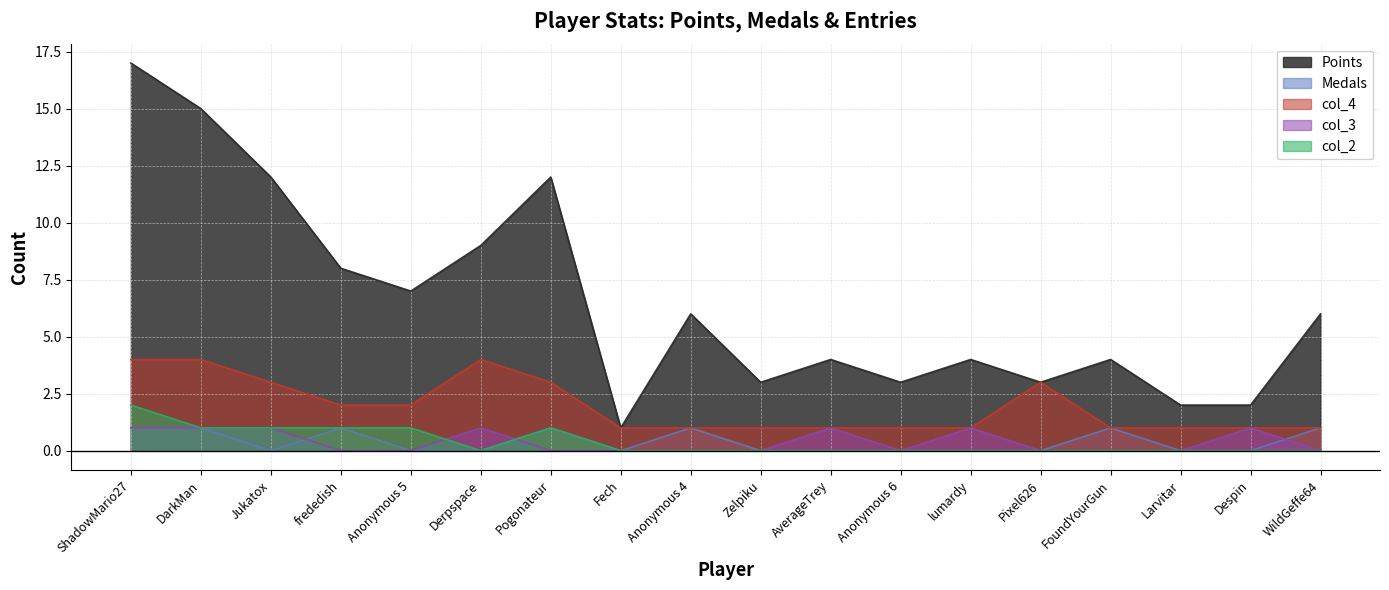

How many series are shown in this chart?

5